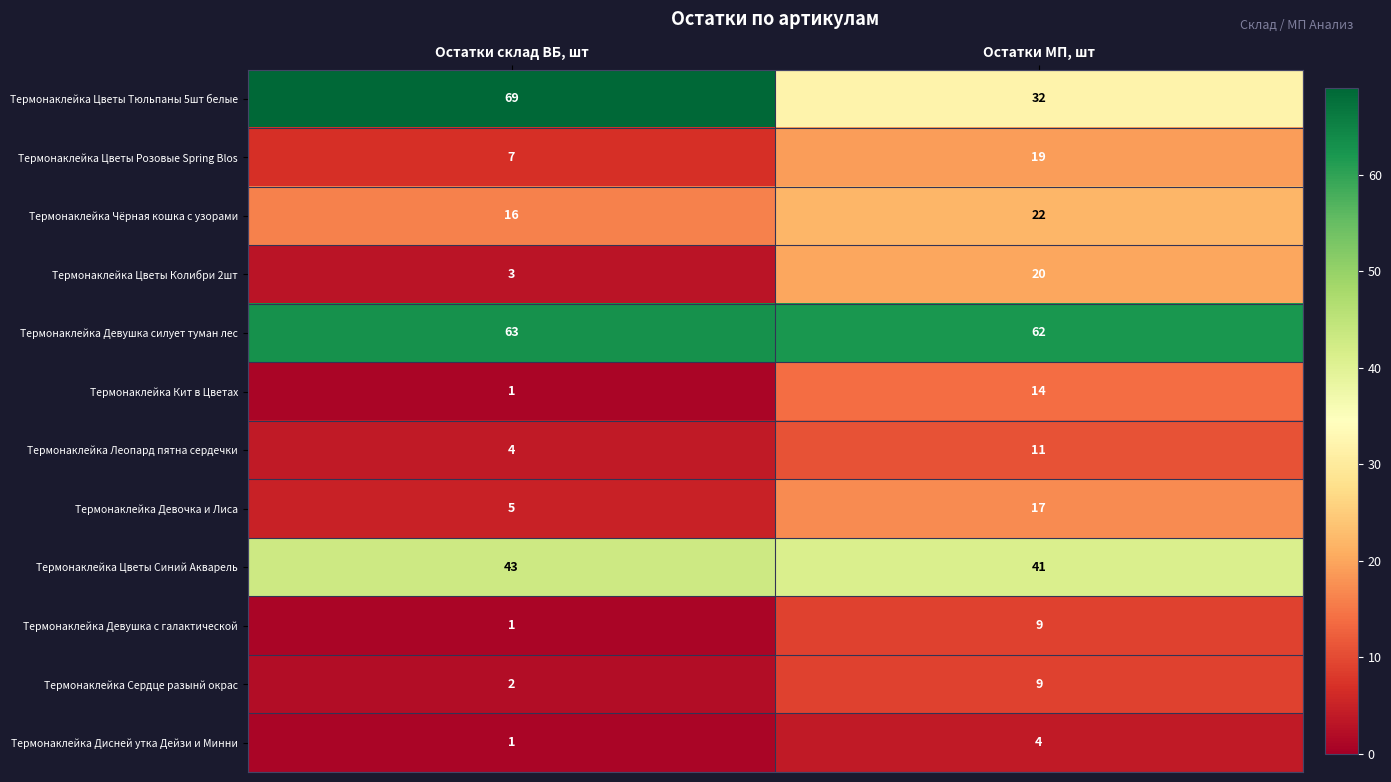

Reading right to left, what are all the values shown in this chart?

Термонаклейка Цветы Тюльпаны 5шт белые: 32	69
Термонаклейка Цветы Розовые Spring Blos: 19	7
Термонаклейка Чёрная кошка с узорами: 22	16
Термонаклейка Цветы Колибри 2шт: 20	3
Термонаклейка Девушка силует туман лес: 62	63
Термонаклейка Кит в Цветах: 14	1
Термонаклейка Леопард пятна сердечки: 11	4
Термонаклейка Девочка и Лиса: 17	5
Термонаклейка Цветы Синий Акварель: 41	43
Термонаклейка Девушка с галактической: 9	1
Термонаклейка Сердце разынй окрас: 9	2
Термонаклейка Дисней утка Дейзи и Минни: 4	1